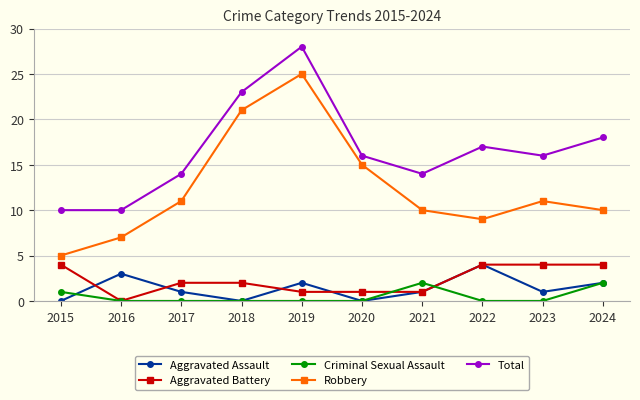

Which series changed the most between 2020 and 2021?

Robbery